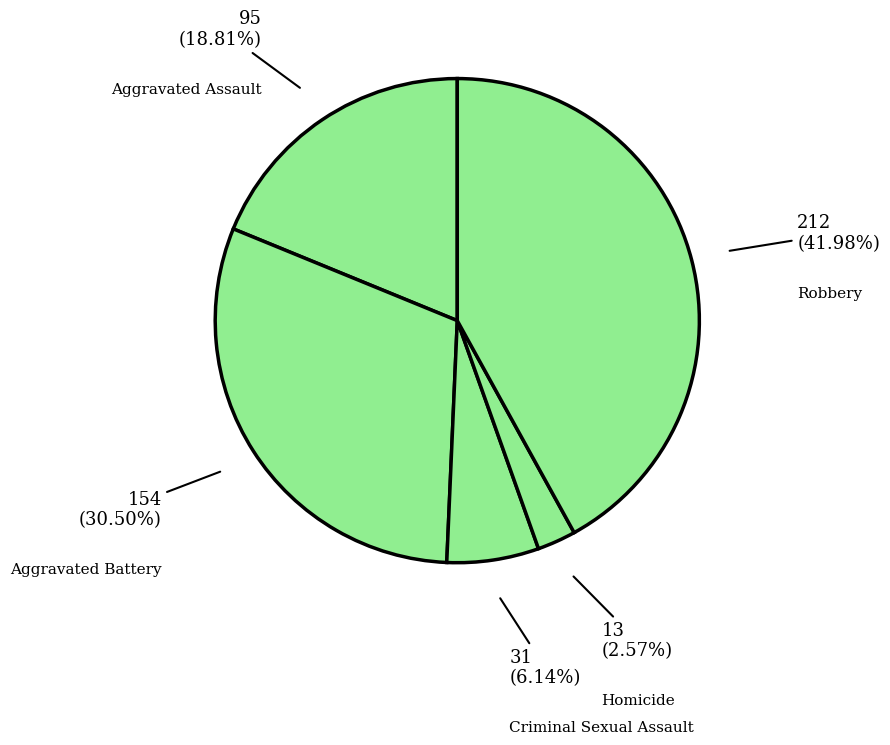

Which slice is the largest?

Robbery